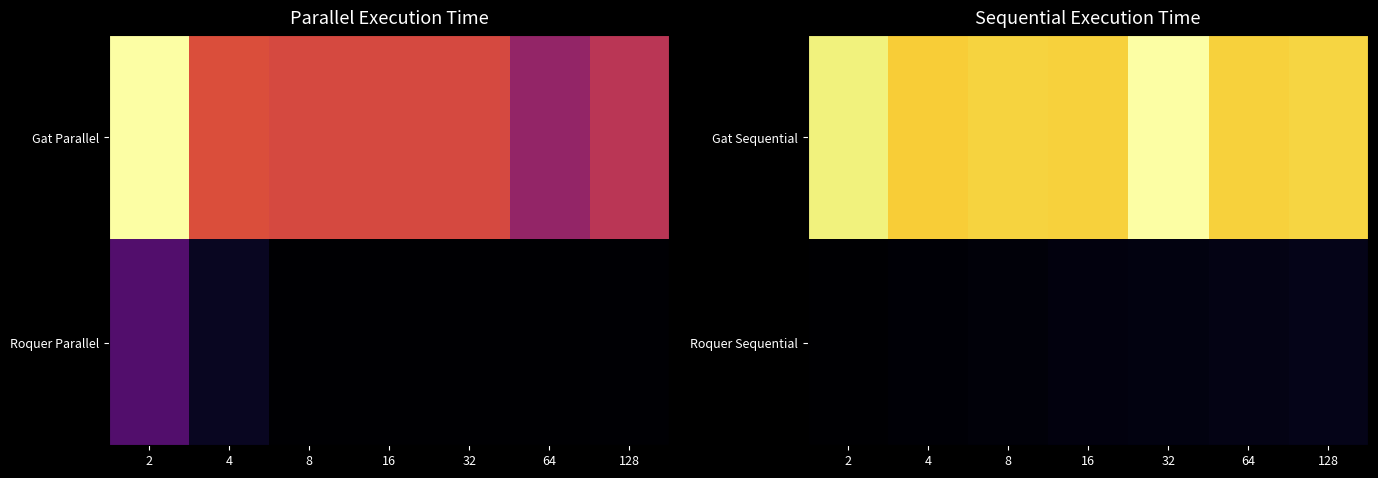

True or false: Roquer Sequential has a value of 33.5 at 2.

True